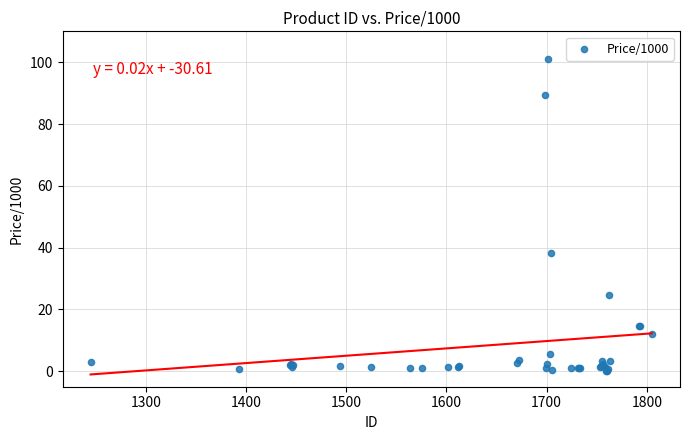

What Y value in the scatter plot is closest to 50?

38.2